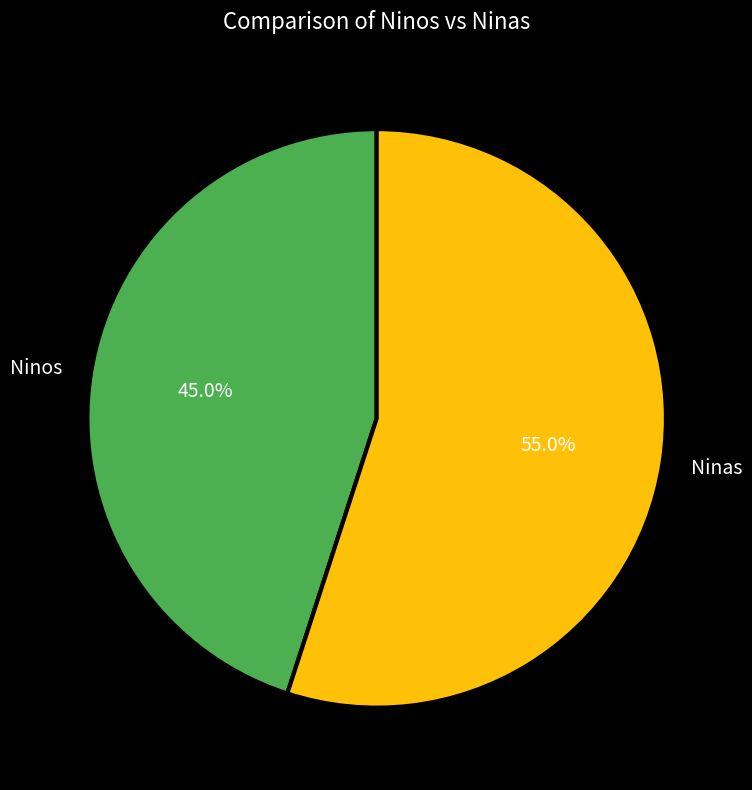

Rank the categories by value from lowest to highest.

Ninos, Ninas